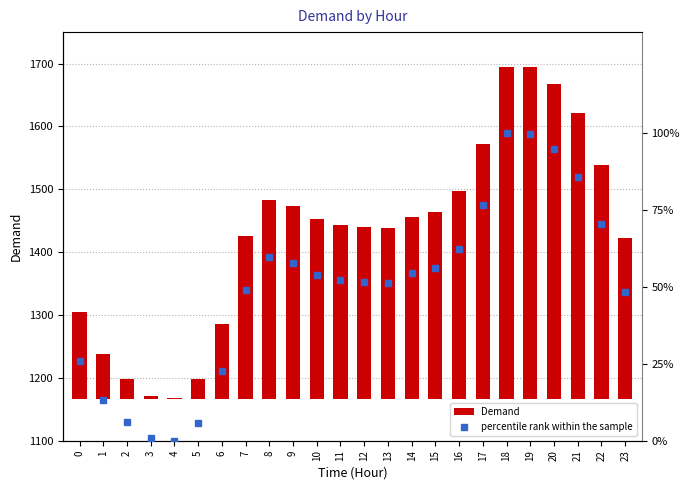

What is the difference between the second highest and second lowest values in the Demand series?

522.6